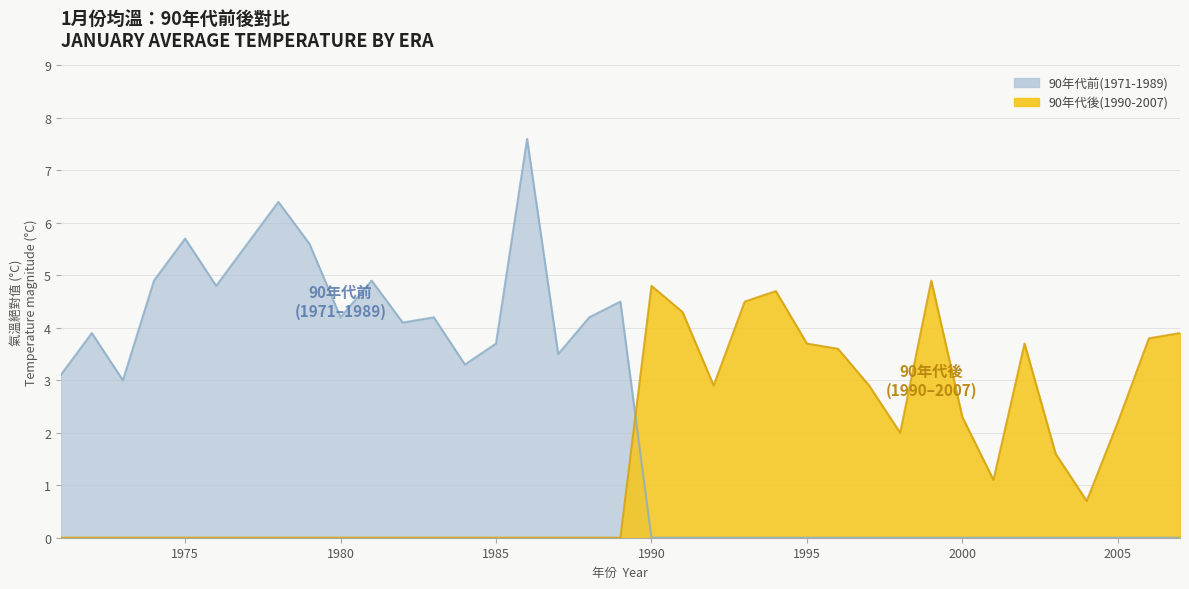

How many lines are shown in the chart?

2